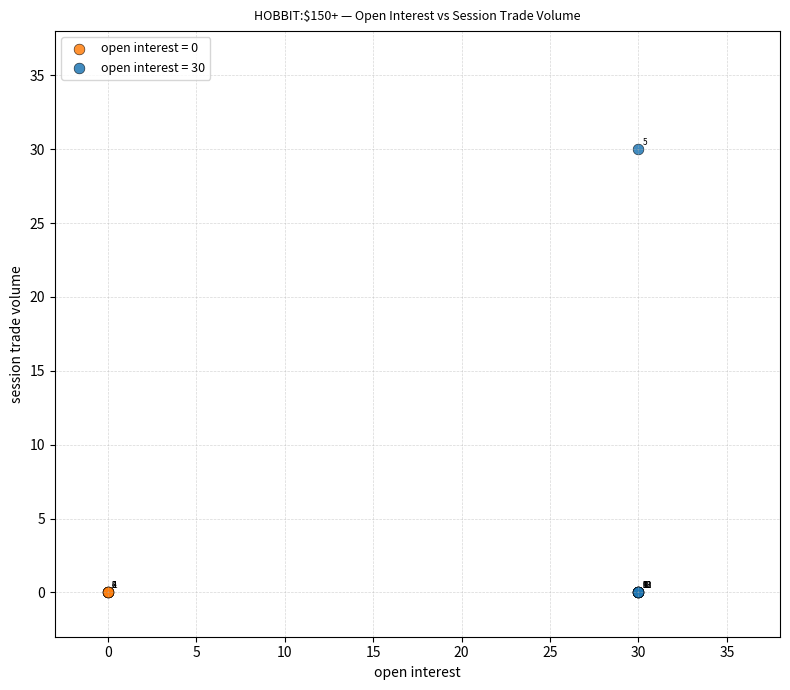

Which series reaches the maximum Y coordinate?

open interest = 30